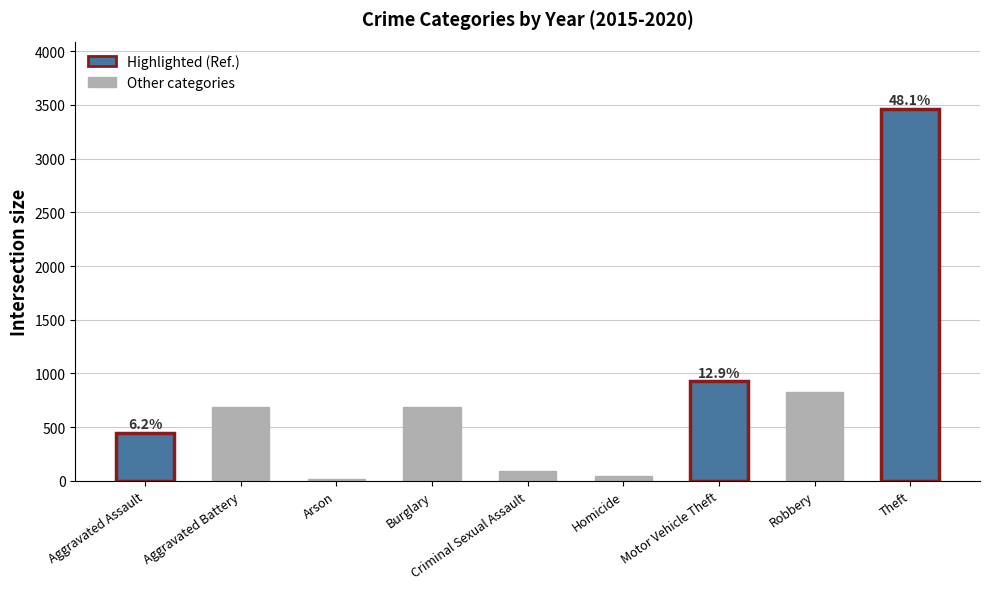

What position from the left is Homicide?

6